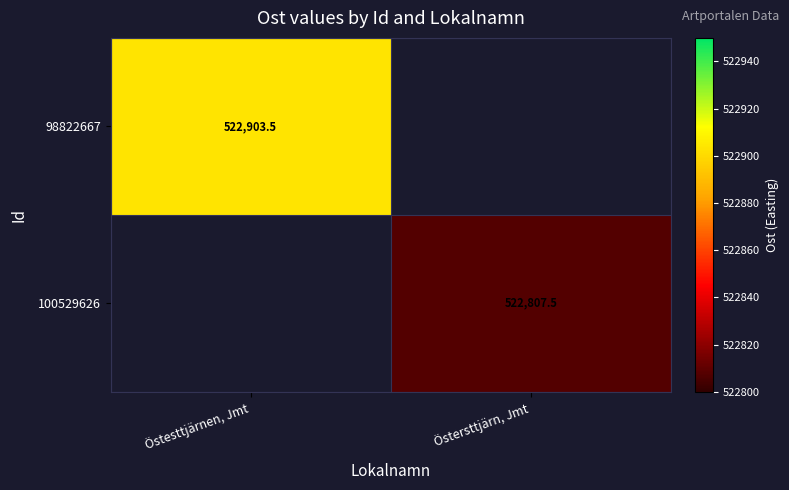

At which label does 100529626 first exceed 522807?

Östersttjärn, Jmt